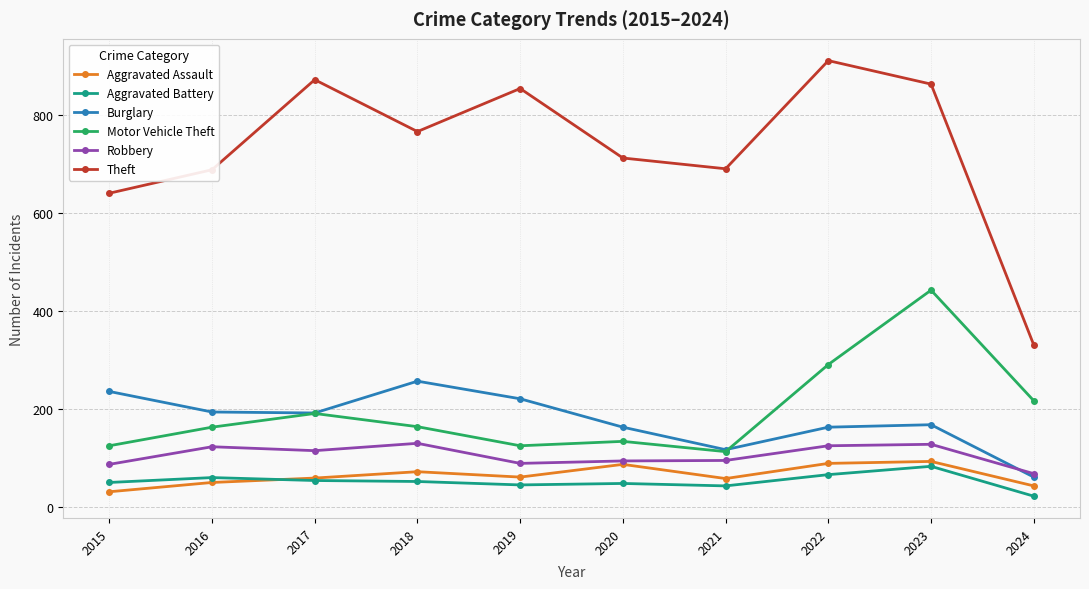

What is the approximate value of Robbery at 2020, to the nearest 10?

90